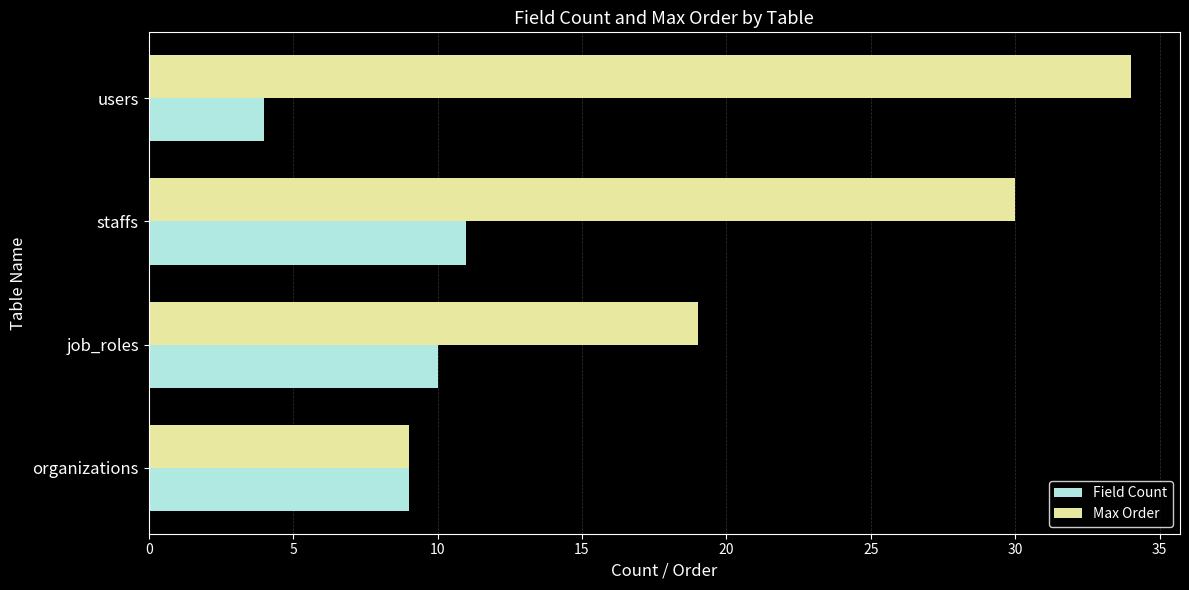

What is the difference between the highest and lowest values at job_roles?

9